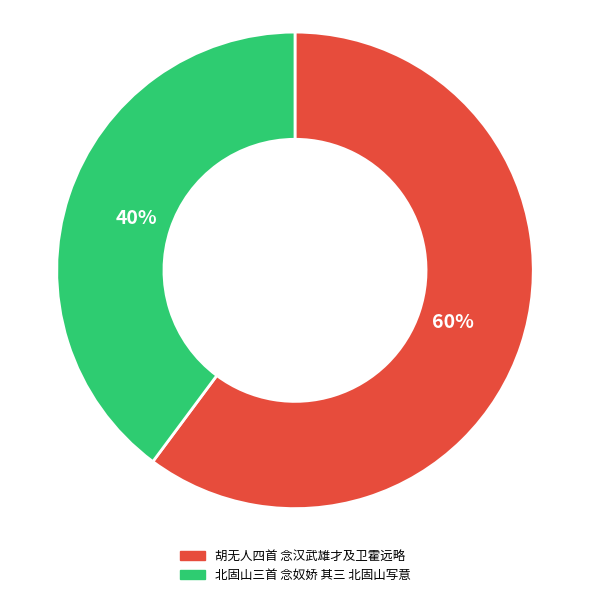

What is the smallest slice in the pie chart?

北固山三首 念奴娇 其三 北固山写意